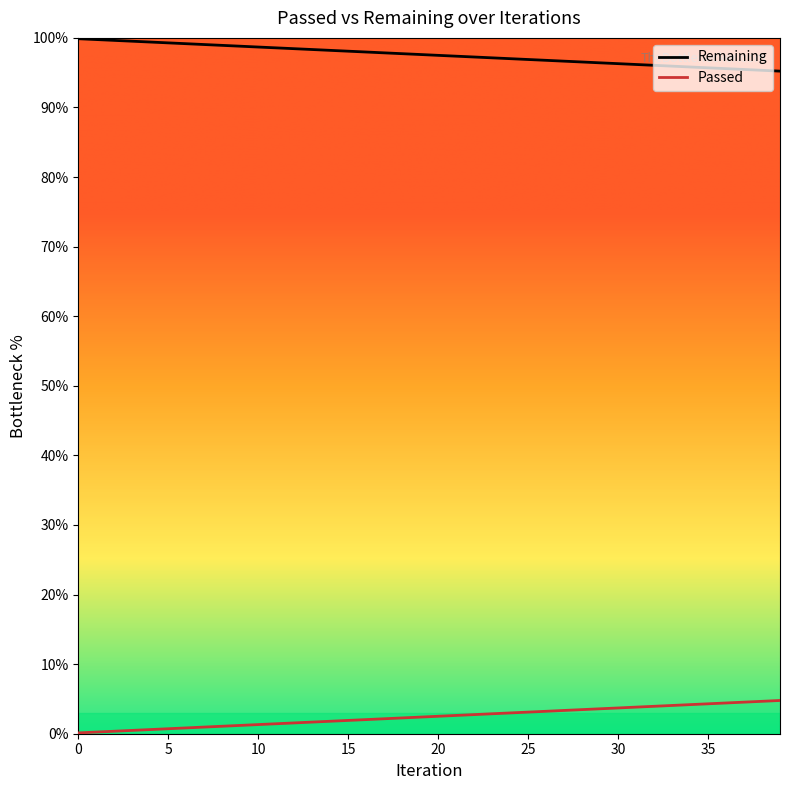

What is the difference between the second highest and second lowest values?

4.4